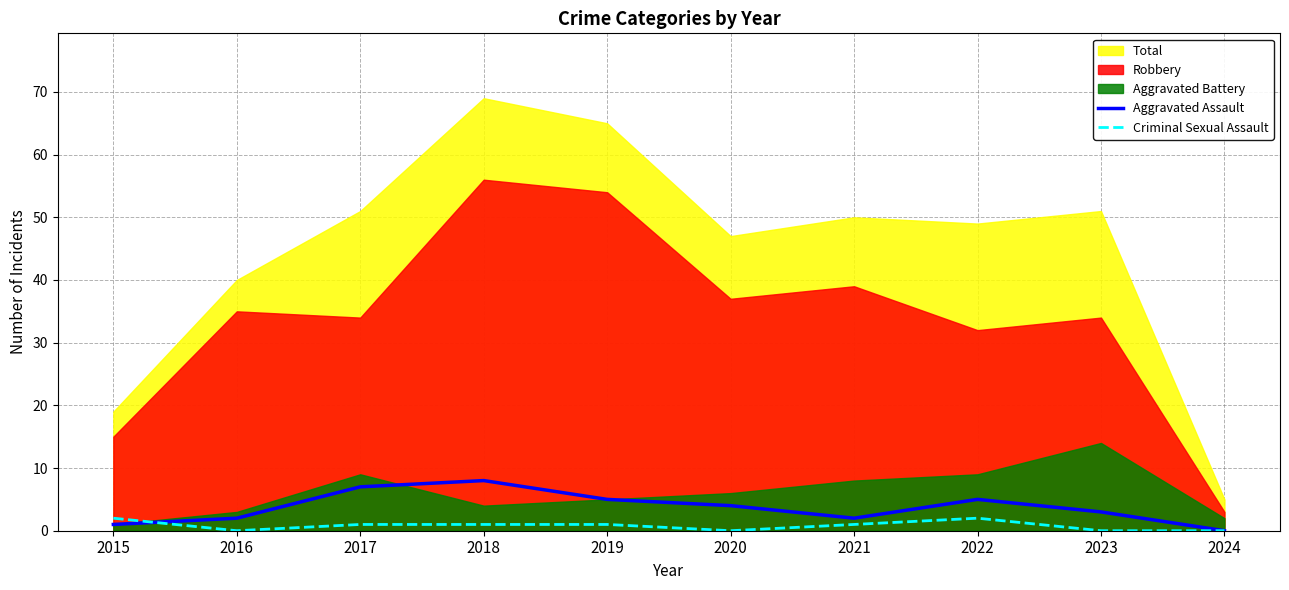

True or false: Aggravated Assault and Criminal Sexual Assault intersect in this chart.

True